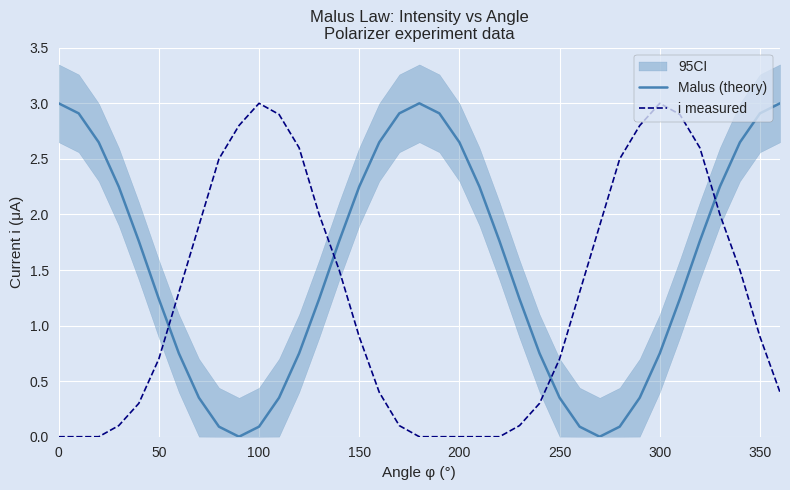

What is the difference between the maximum and minimum values in the Malus (theory) series?

3.0